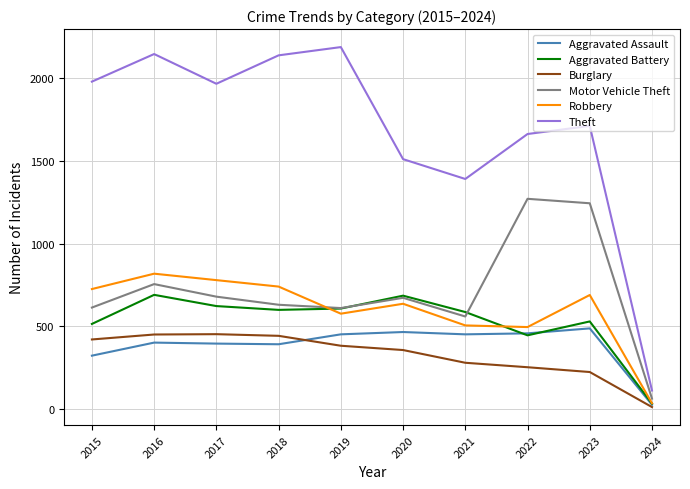

The value of Robbery at 2017 is 465. True or false?

False